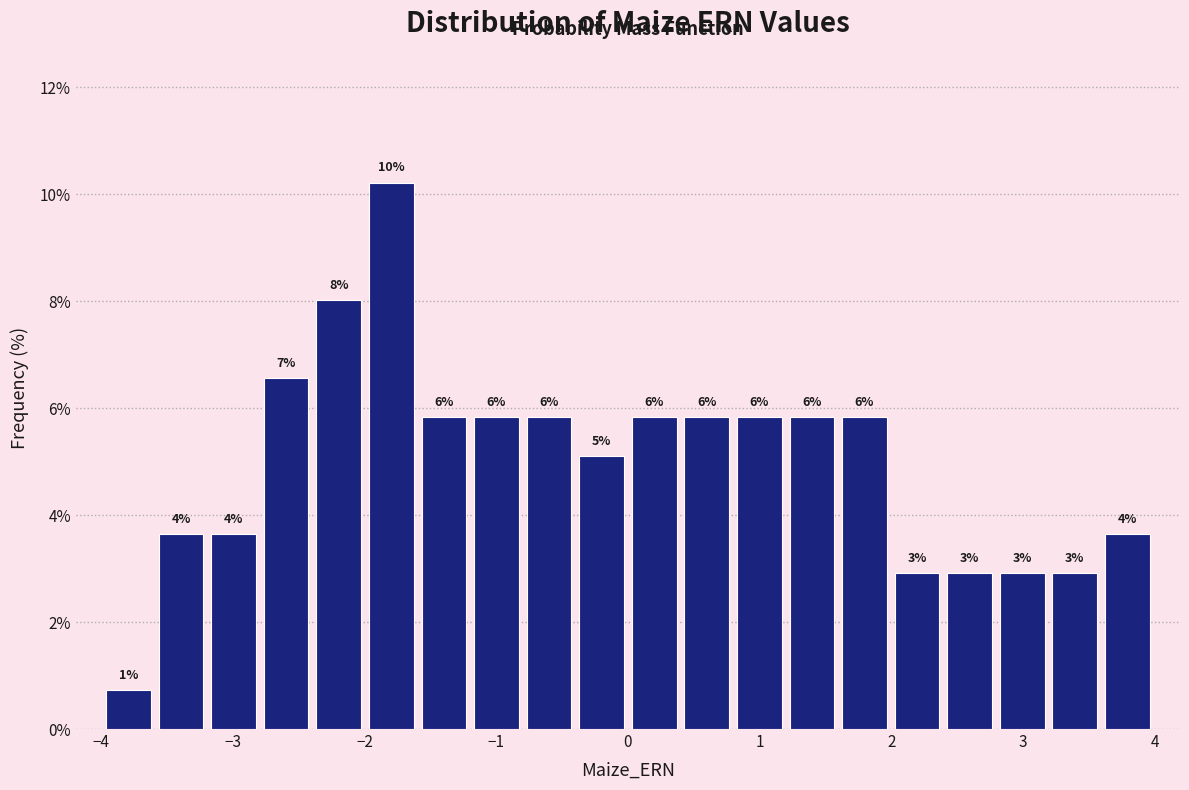

Around what value on the x-axis is the tallest bar? Give the approximate position of its centre, as read against the axis.

-1.8